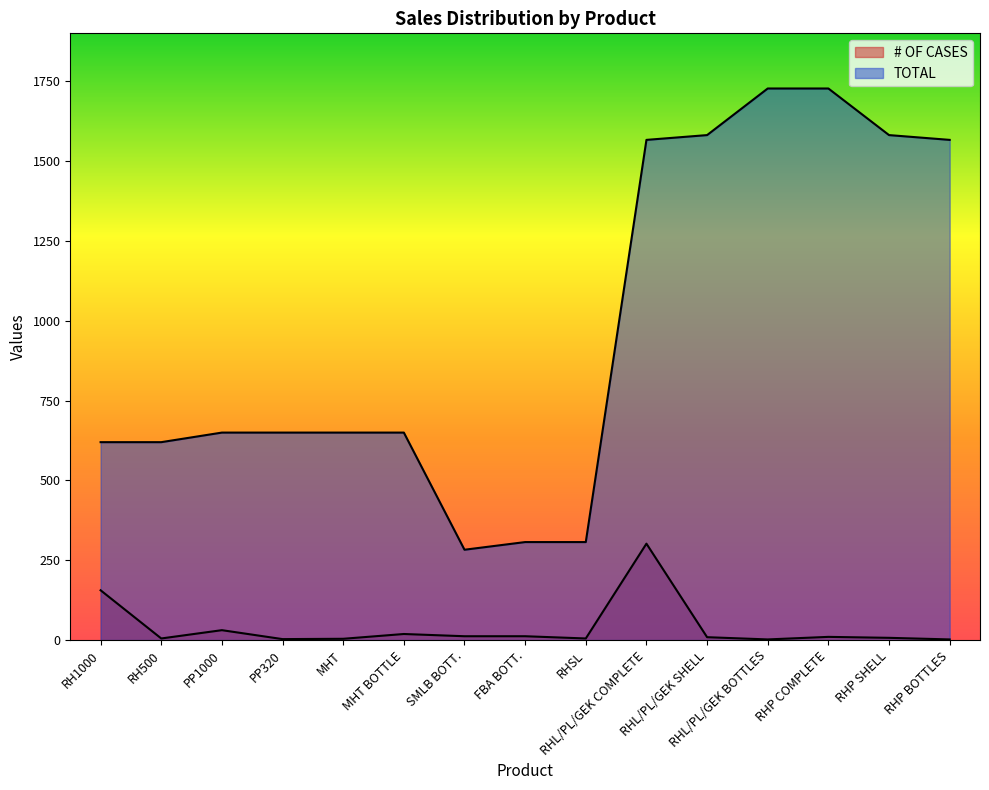

How many series are shown in this chart?

2